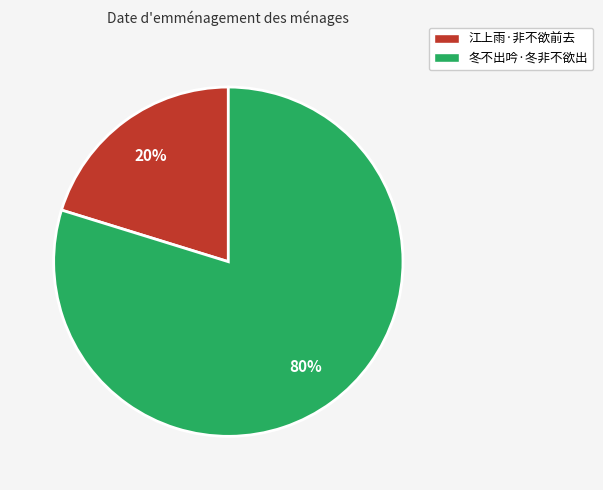

Is the sum of 江上雨·非不欲前去 and 冬不出吟·冬非不欲出 greater than half?

Yes